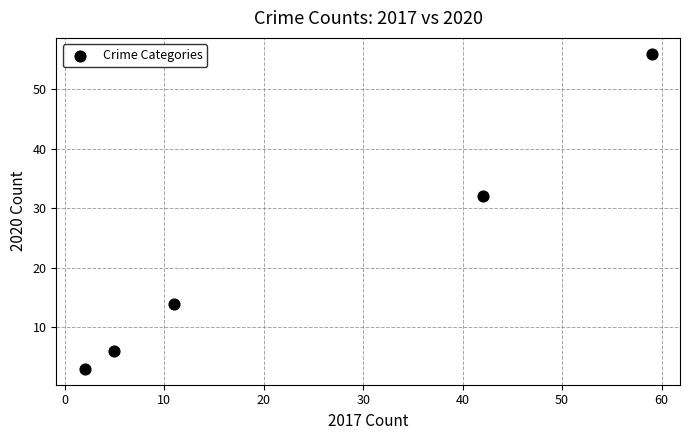

What Y value in the scatter plot is closest to 29?

32